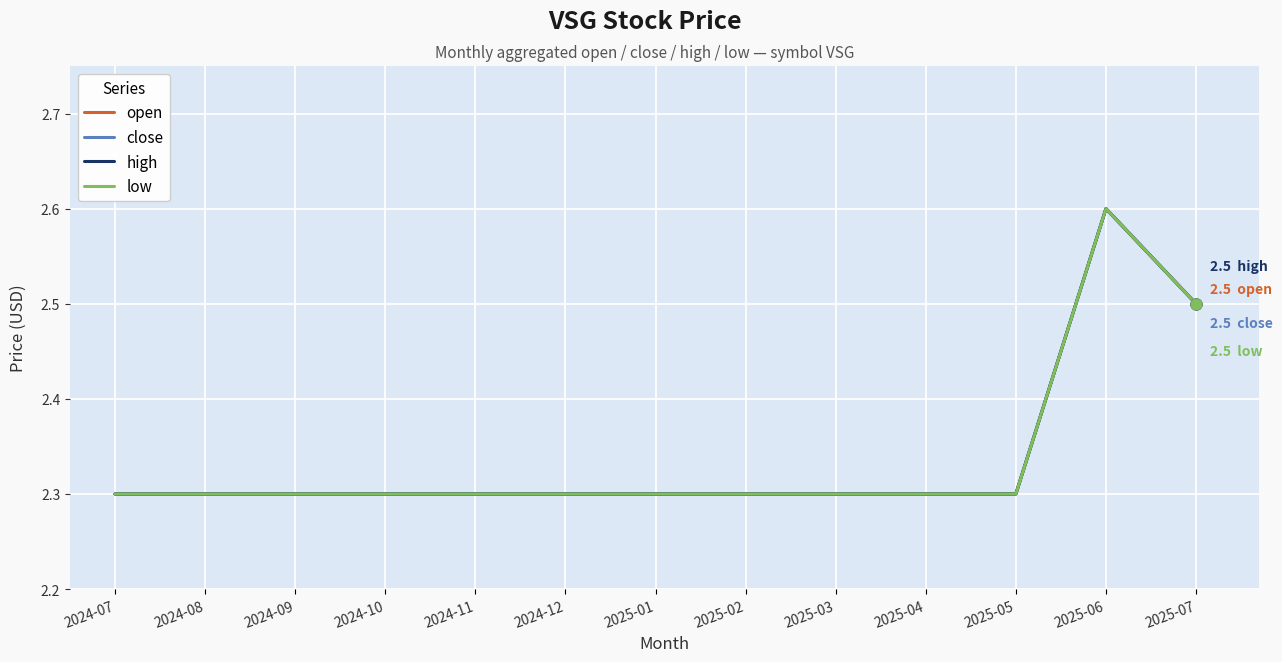

At how many categories does at least one series exceed 2?

13